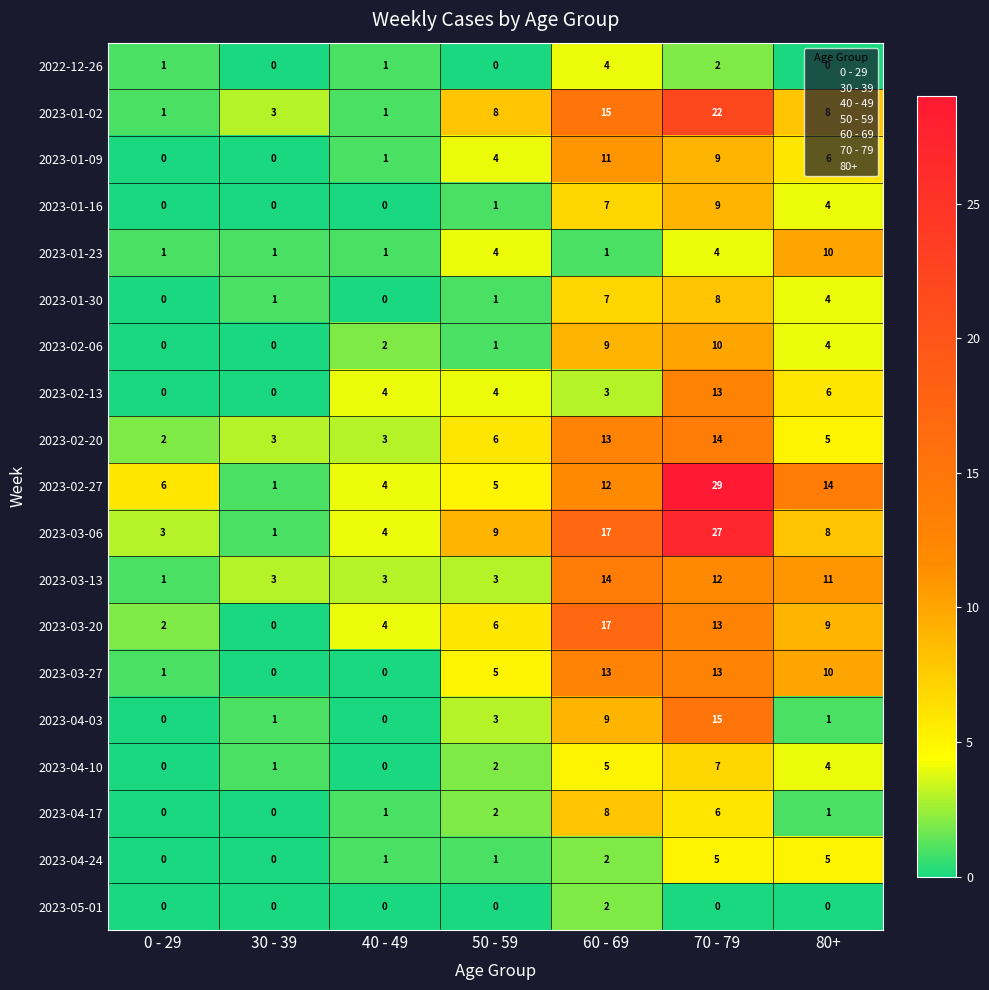

Rank the categories by 2023-03-06 value from lowest to highest.

30 - 39, 0 - 29, 40 - 49, 80+, 50 - 59, 60 - 69, 70 - 79